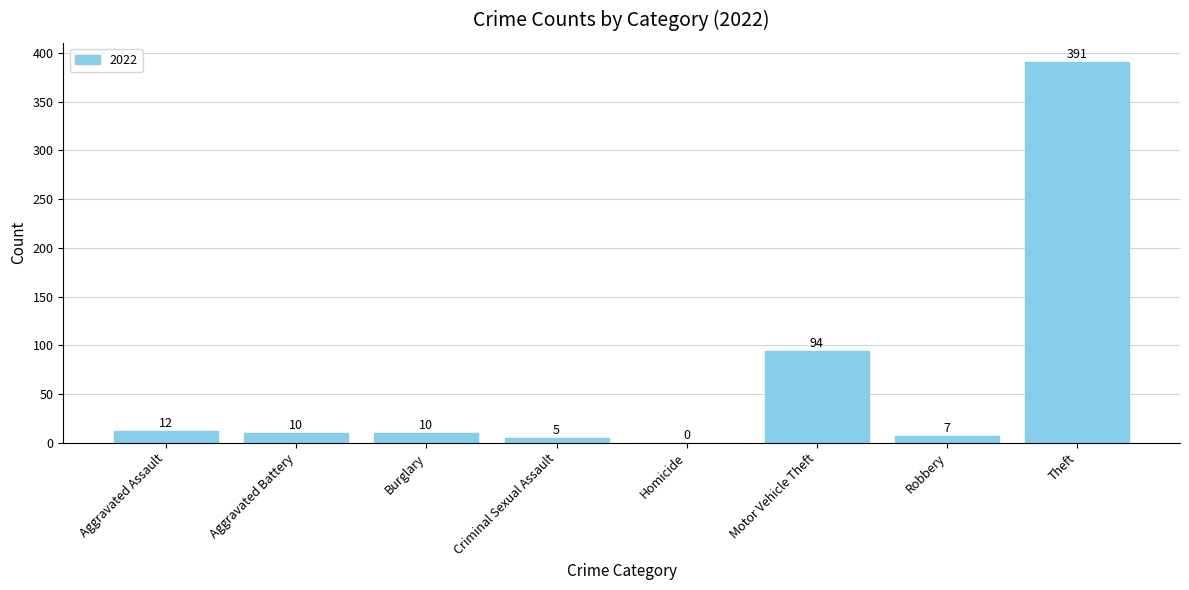

What is the greatest value displayed?

391